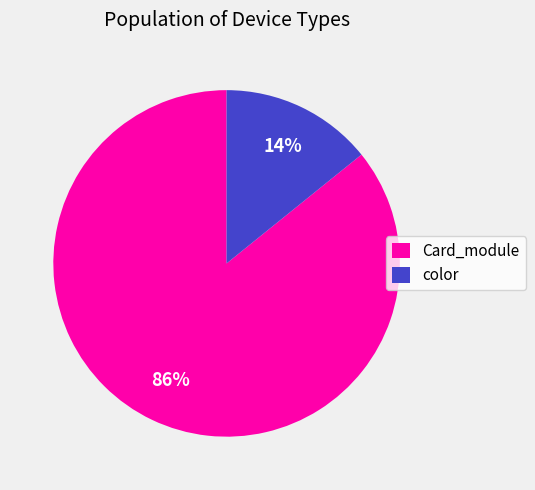

How many slices are in this pie chart?

2